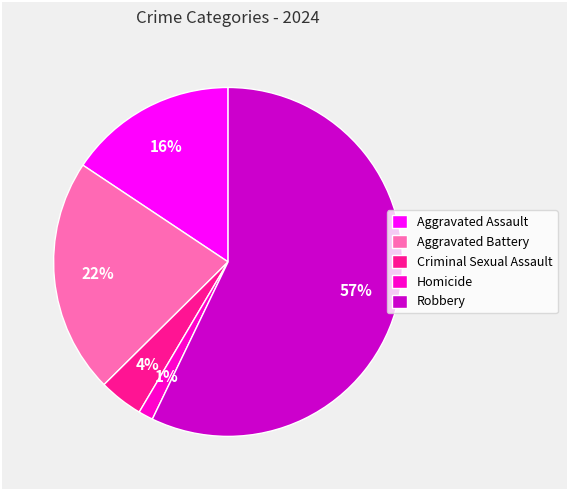

To the nearest percent, what is the average slice percentage?

20%